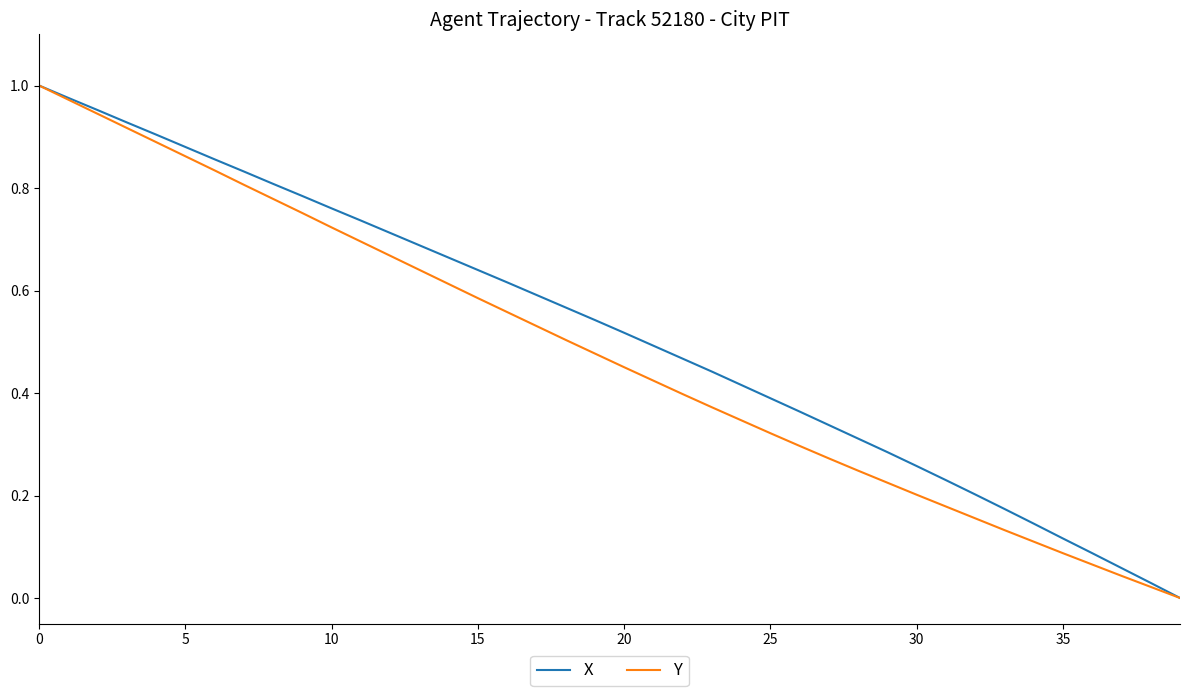

What is the sum of all Y values?

19.1